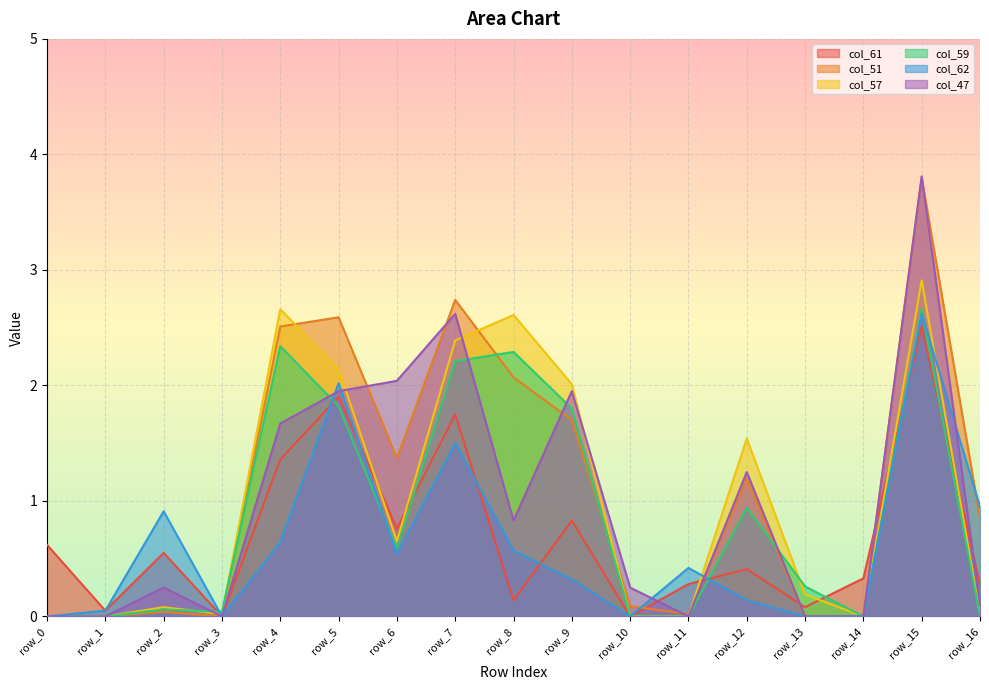

Read the col_51 value at row_4.

2.5